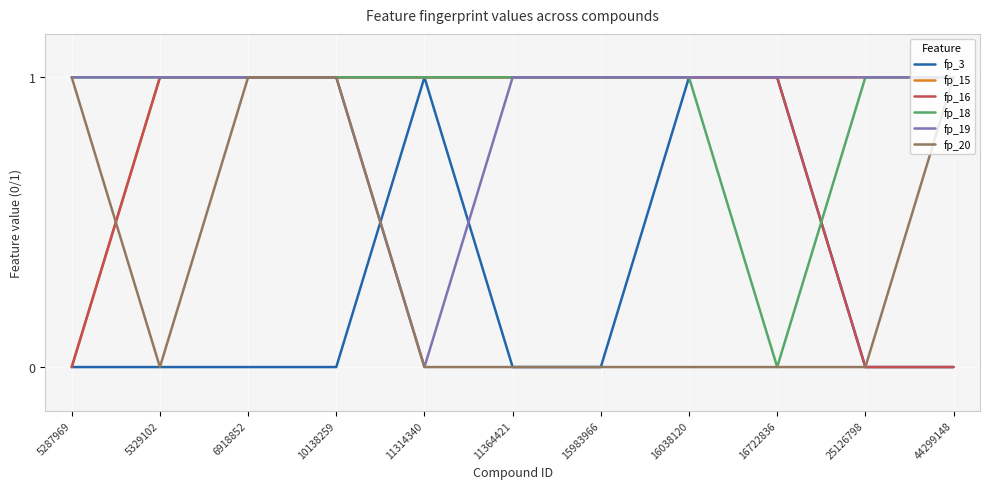

What is the spread (max minus min) of values at 6918852?

1